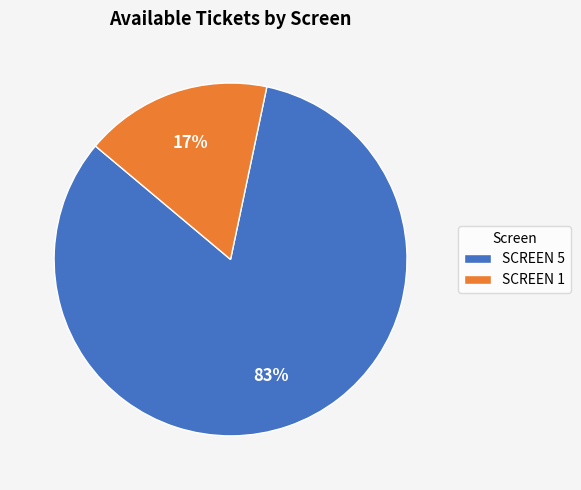

To the nearest percent, what is the difference between the SCREEN 1 and SCREEN 5 slice percentages?

66%